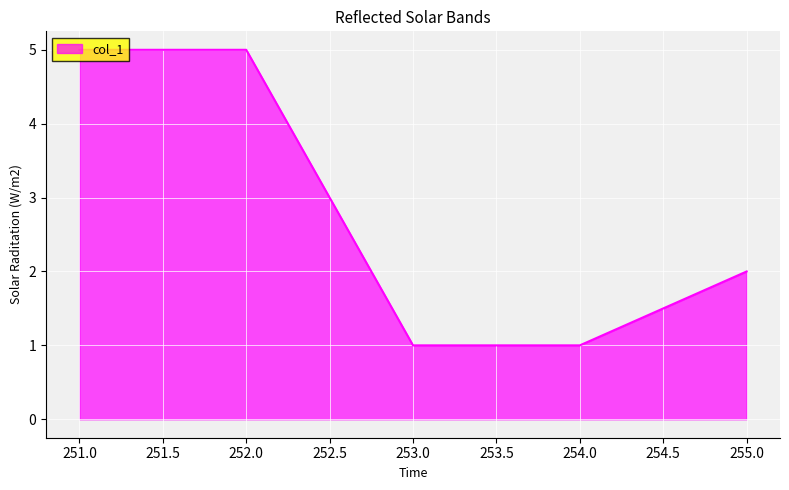

True or false: there are more than 1 points higher than both neighbors.

False